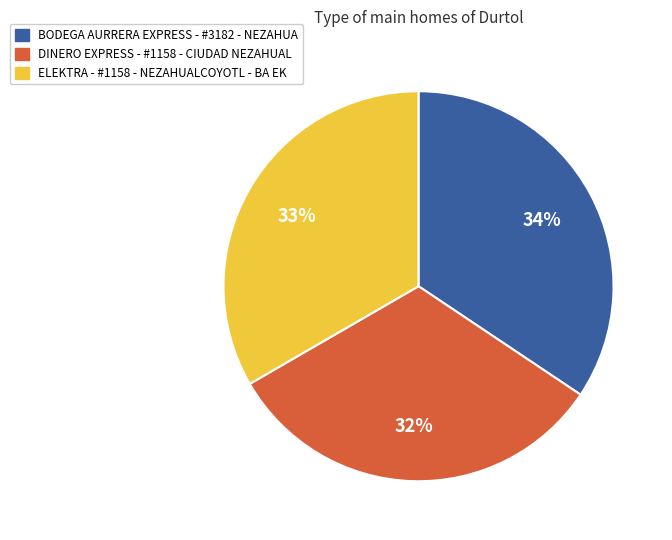

What is the largest slice in the pie chart?

BODEGA AURRERA EXPRESS - #3182 - NEZAHUA